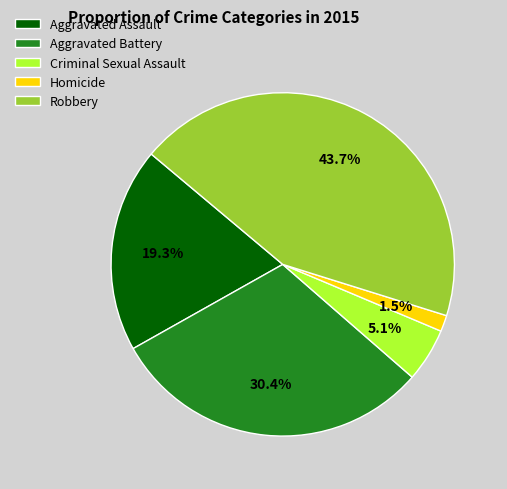

Rank the categories by value from lowest to highest.

Homicide, Criminal Sexual Assault, Aggravated Assault, Aggravated Battery, Robbery